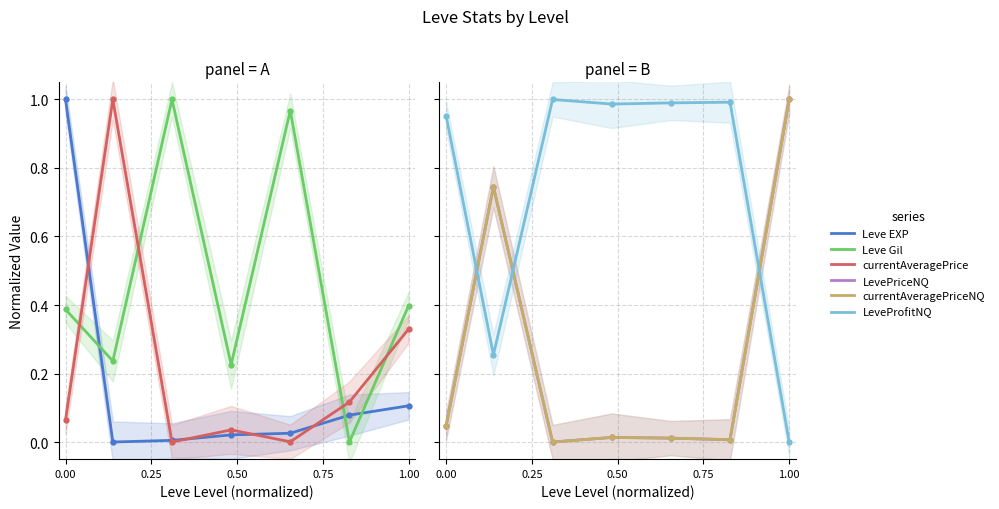

Which series has the largest range (max minus min)?

Leve EXP